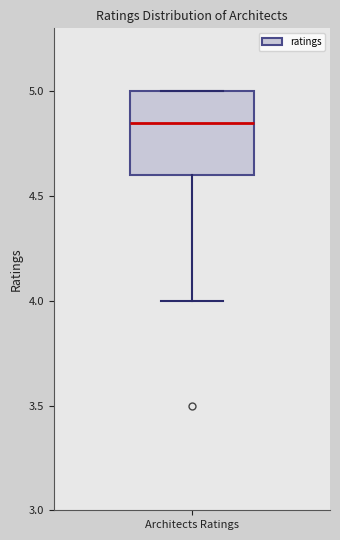

Where is the lower edge of the box for Architects Ratings on the y-axis? The values are not printed on the chart, so give them approximately, as read against the axis.

4.60